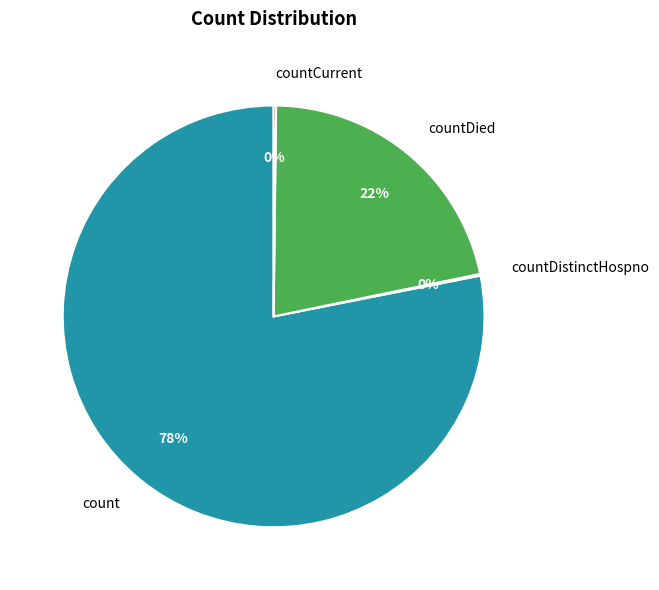

Which category has the biggest portion of the pie?

count